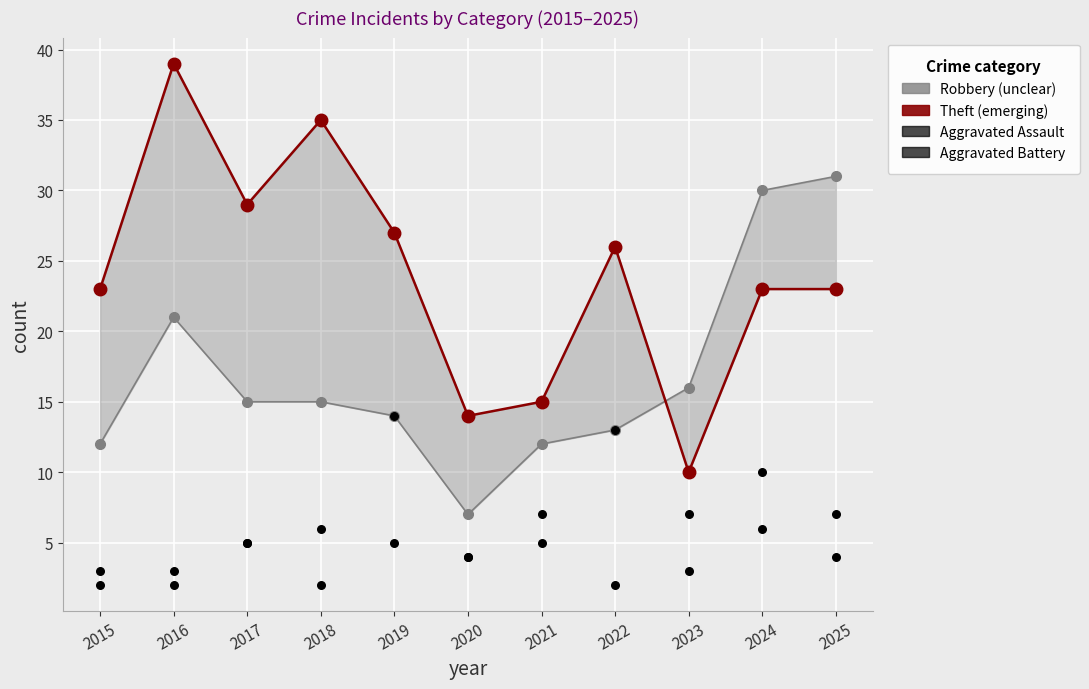

Which series contains the highest Y value?

Theft (emerging)